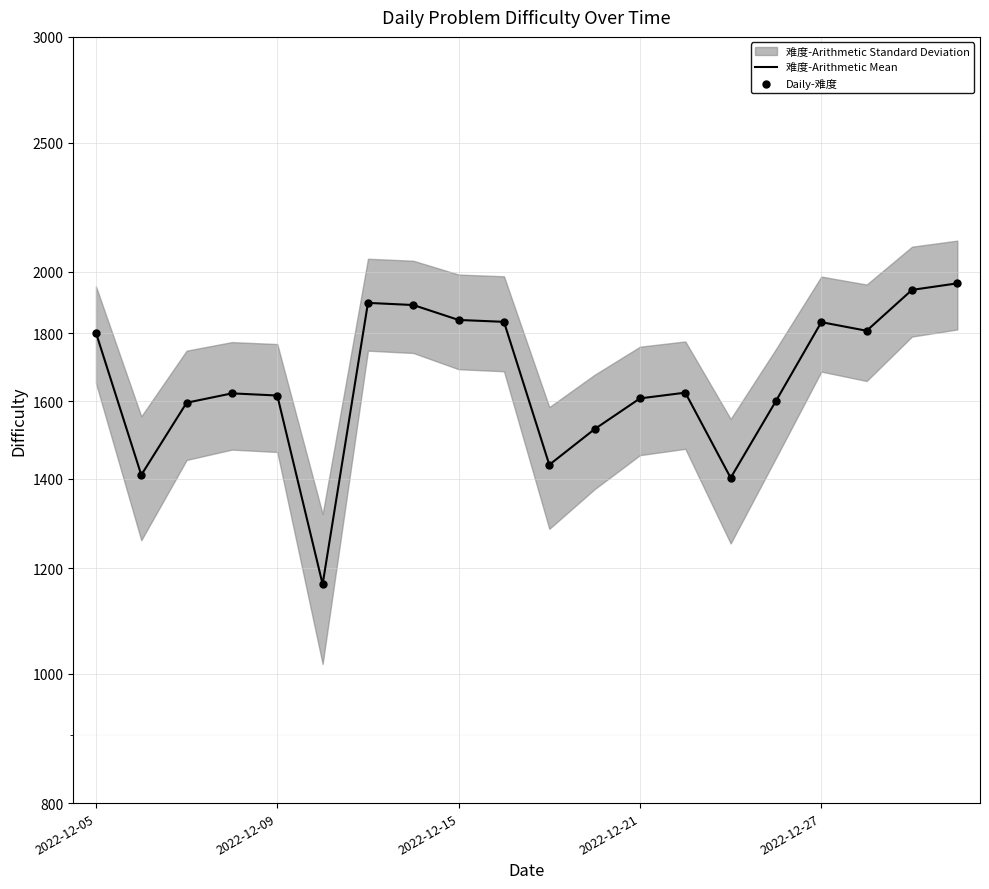

Is the value of Daily-难度 at 2022-12-05 greater than the value of 难度-Arithmetic Mean at 2022-12-27?

No